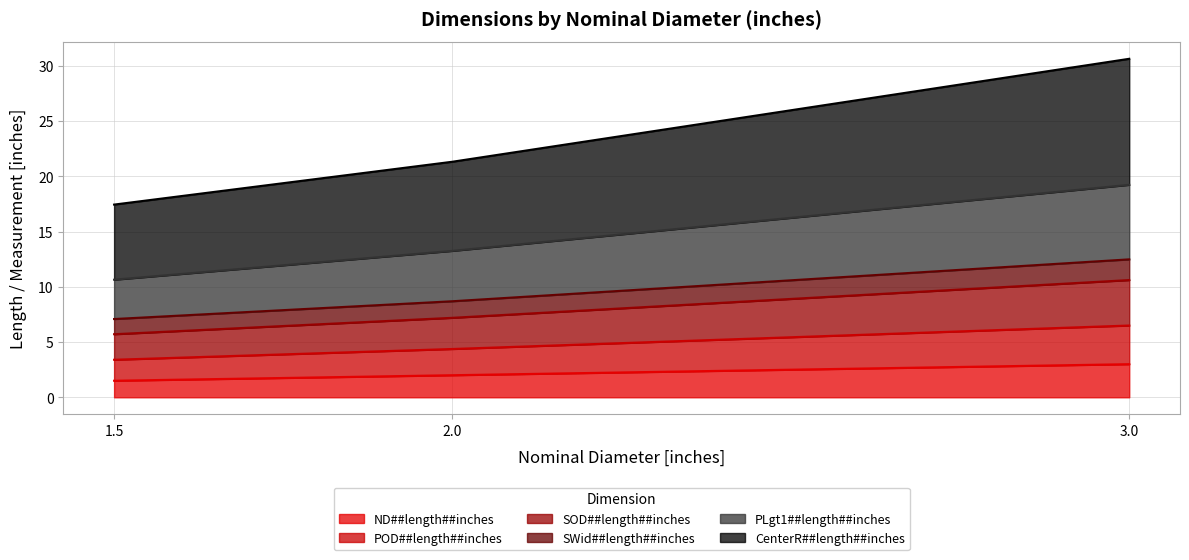

At which category is the sum across all series the highest?

3.0